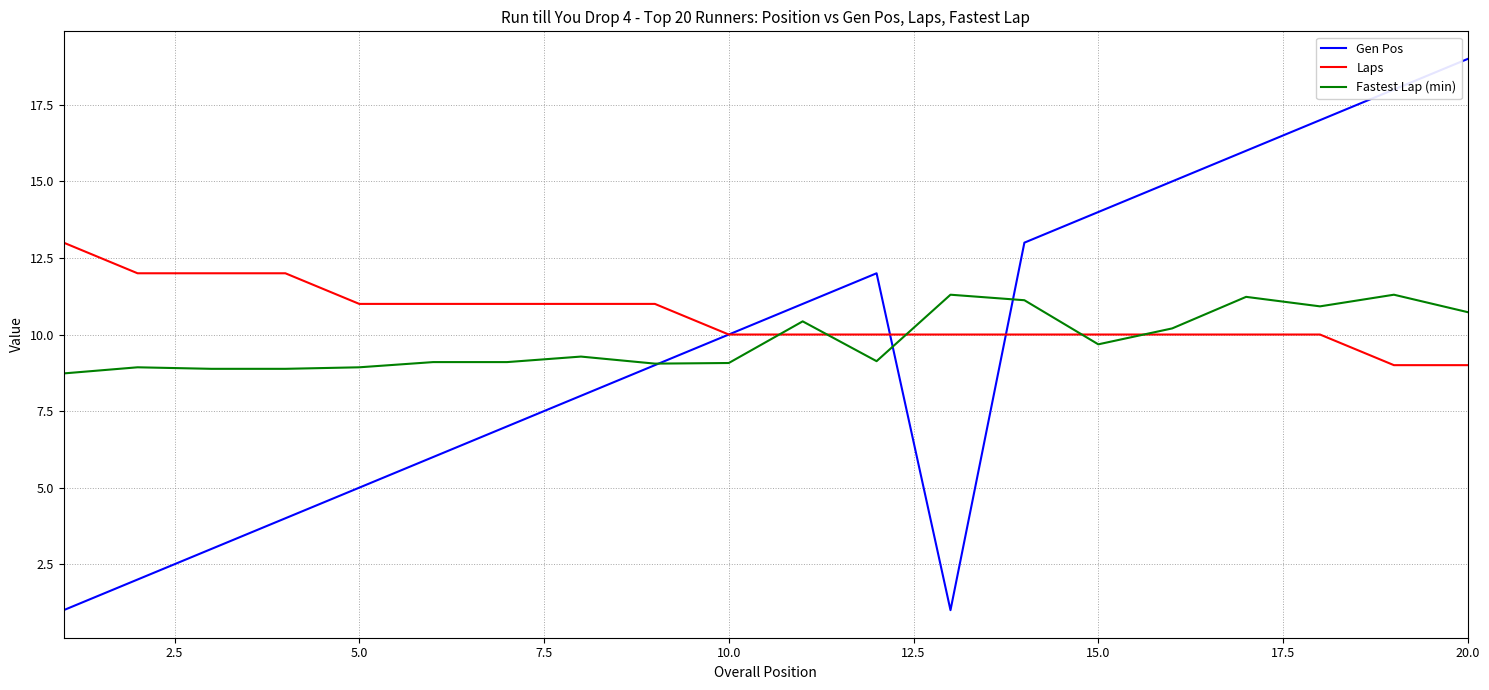

Which series has the largest total across all categories?

Laps